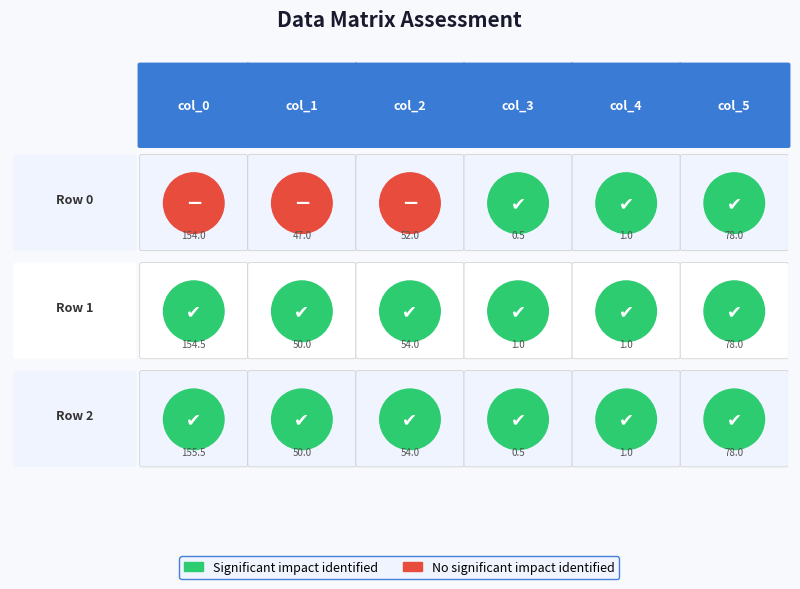

The col_1 series shows 10.3 at 2. True or false?

False